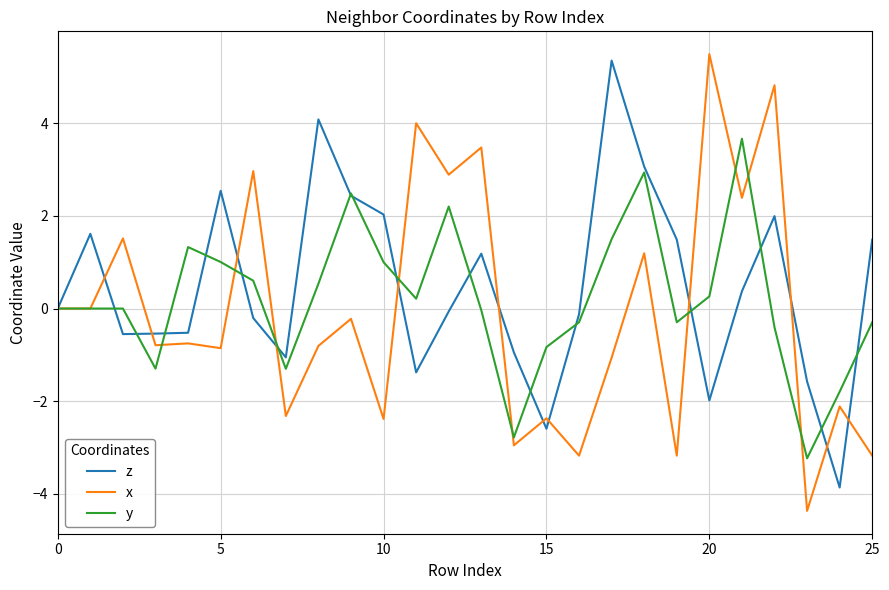

Is this an area chart (filled region under the line)?

No